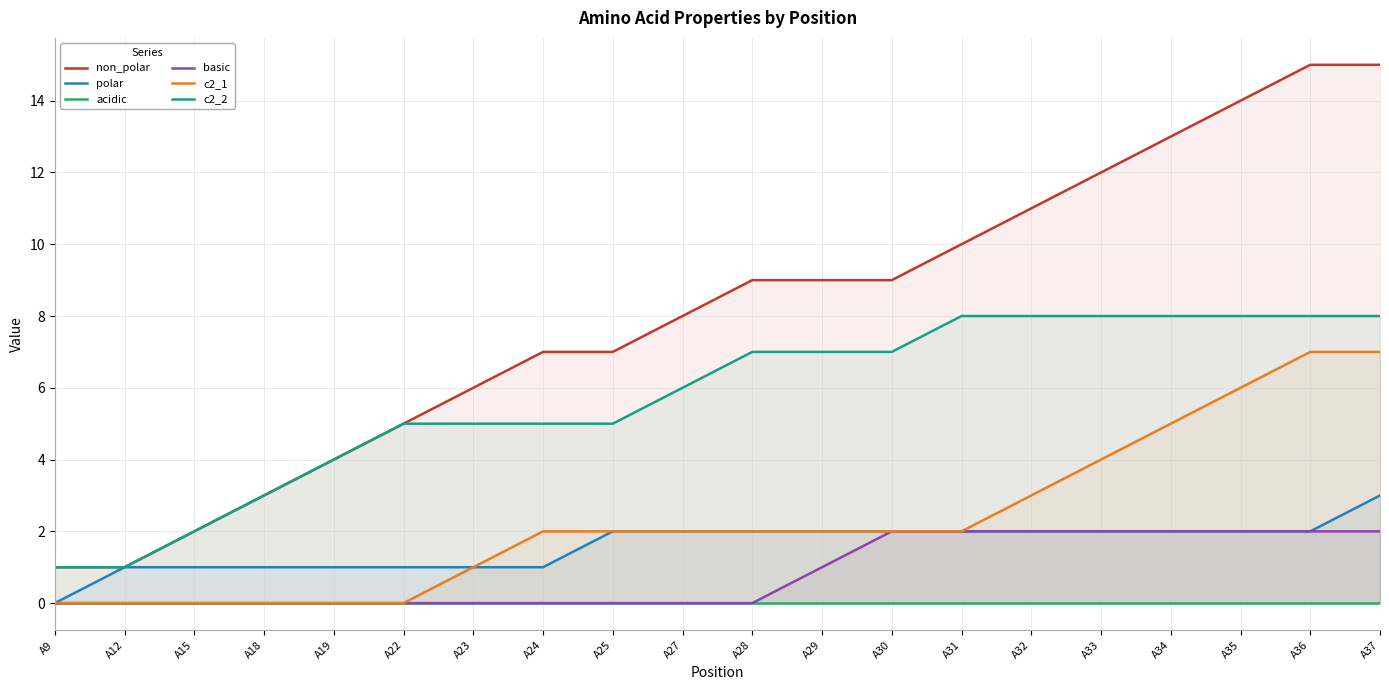

What is the difference between the polar values at A36 and A9?

2